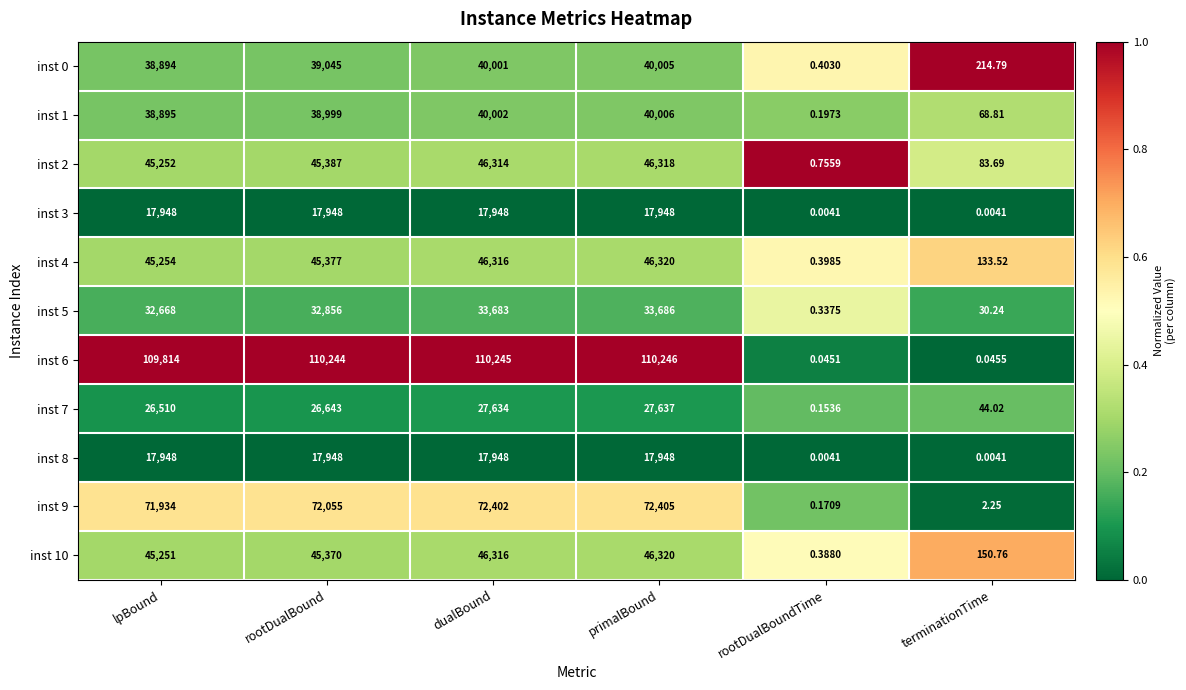

Which series has the largest range (max minus min)?

inst 6